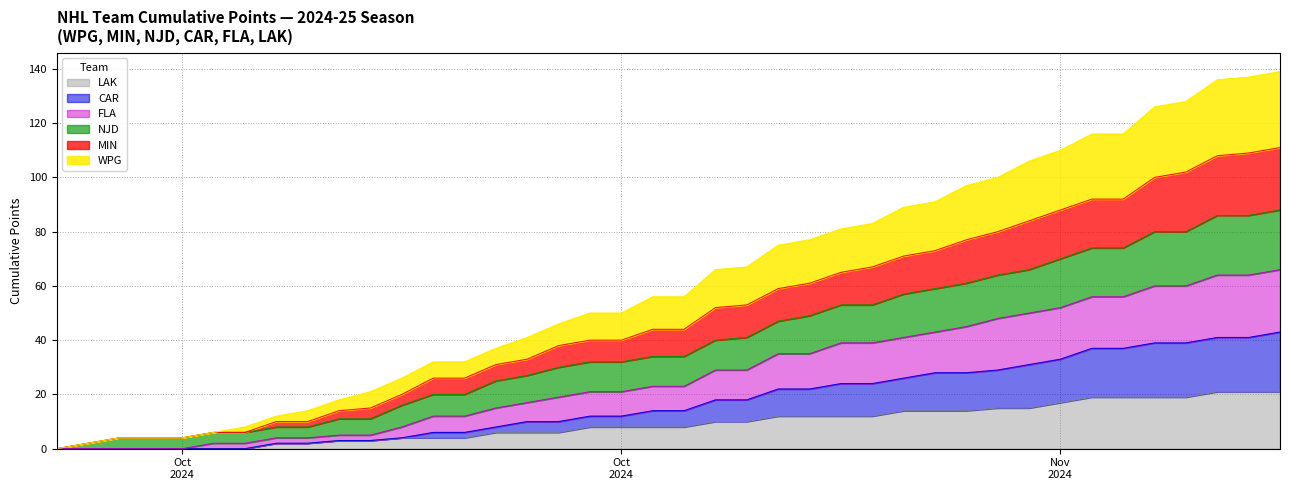

True or false: NJD has more than 1 points higher than both neighbors.

False